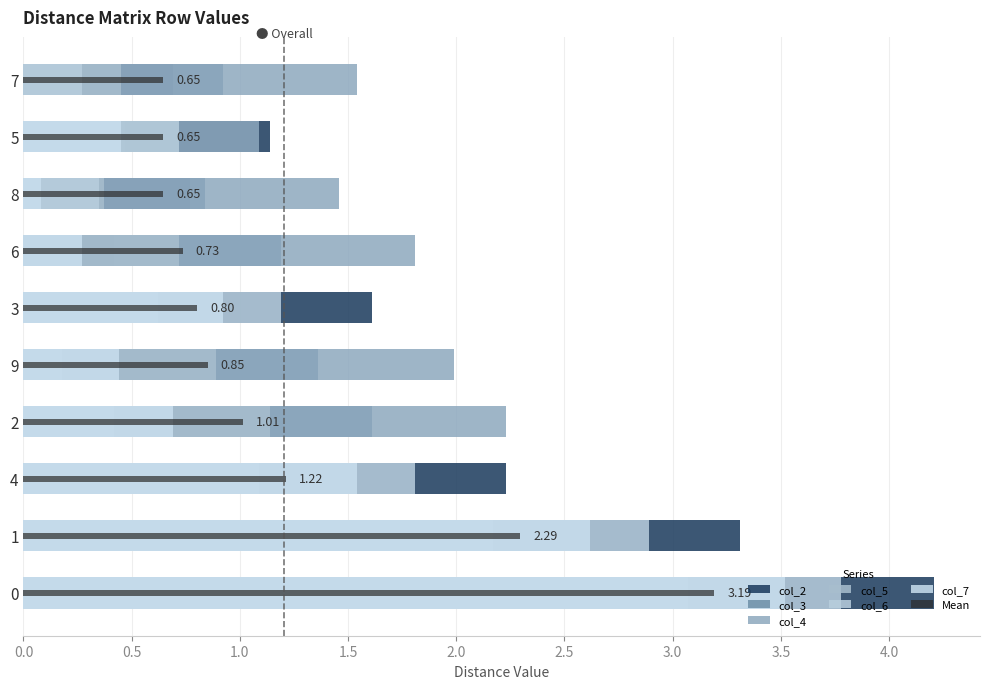

The col_2 series shows 0.2 at 7. True or false?

False